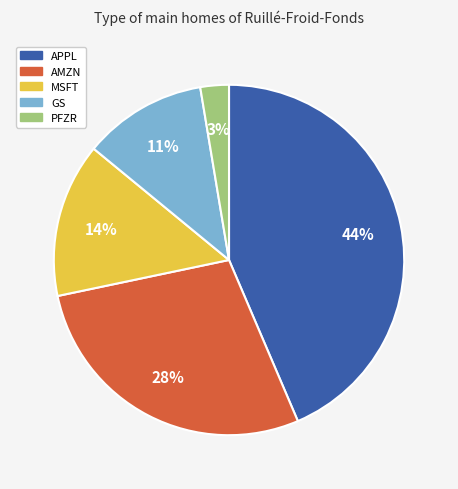

Is it true that PFZR is 3% of the pie?

True